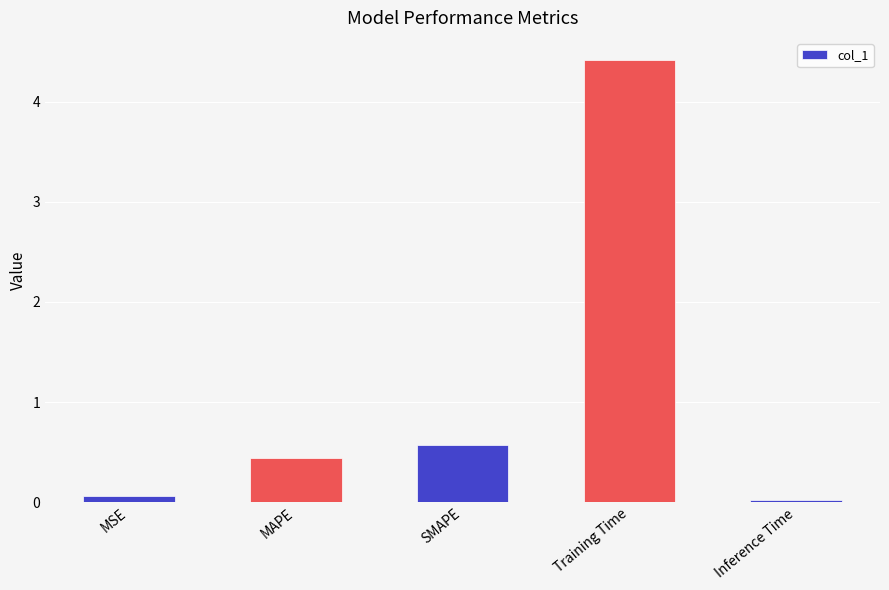

What is the greatest value displayed?

4.4